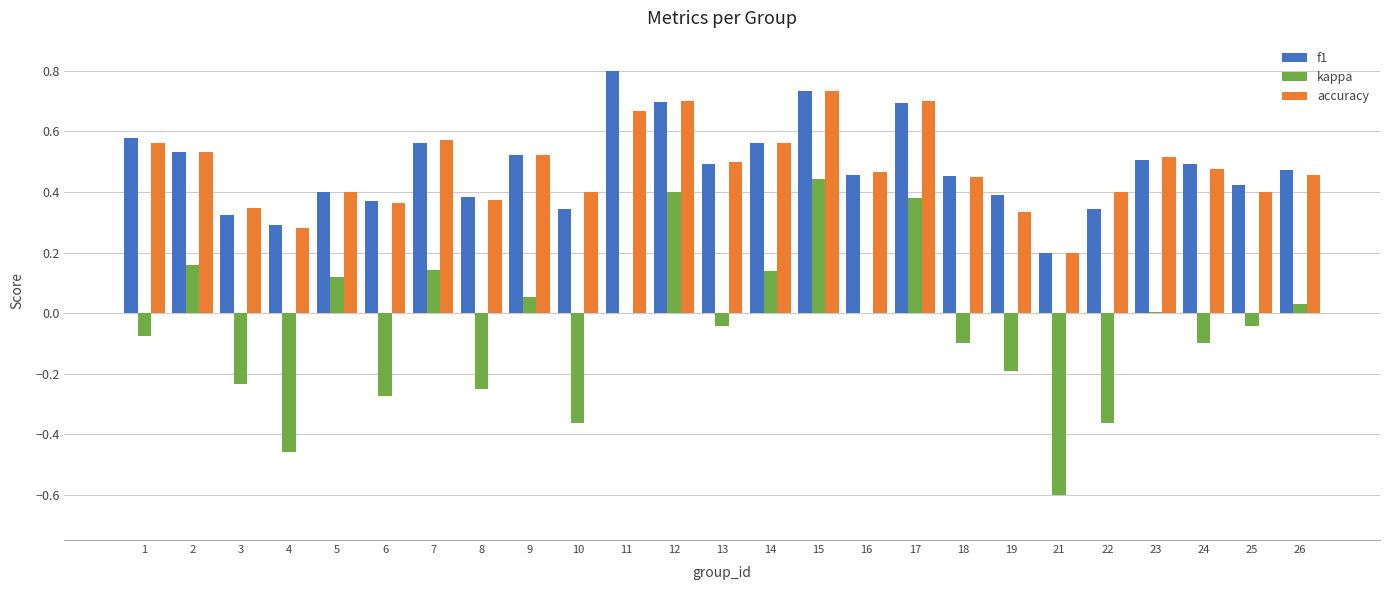

What is the sum of all f1 values?

12.0